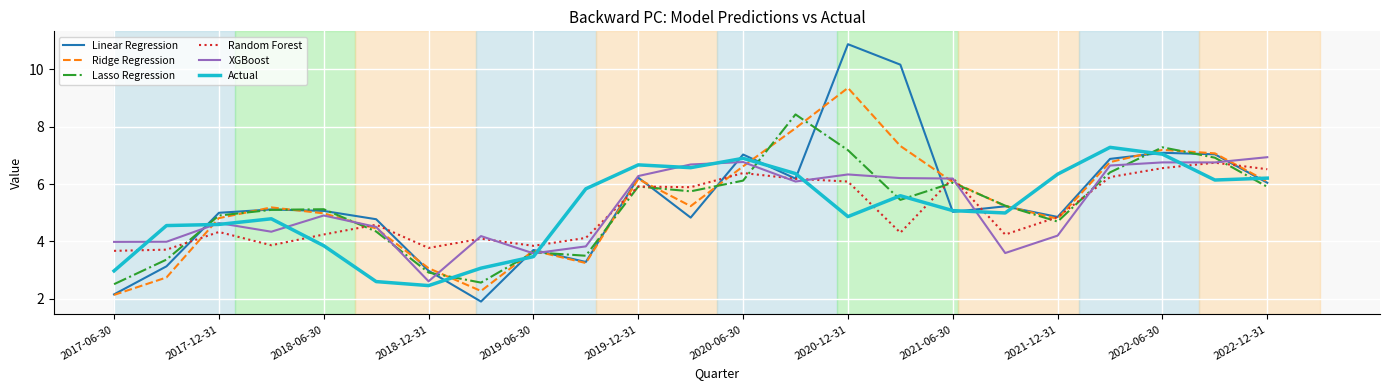

What is the sum of all Random Forest values?

116.4